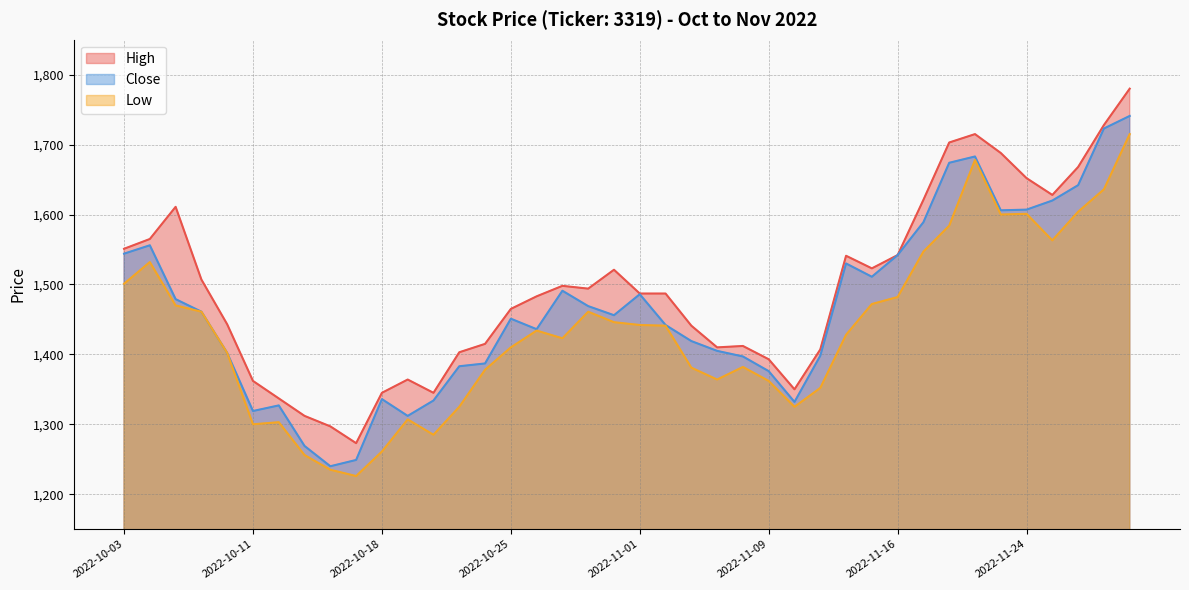

Reading left to right, extract all data points from this chart.

High: 1551	1565	1611	1507	1443	1362	1337	1312	1297	1273	1345	1364	1345	1403	1415	1465	1483	1498	1494	1521	1487	1487	1441	1410	1412	1393	1350	1407	1541	1523	1542	1621	1703	1715	1688	1652	1628	1668	1728	1780
Close: 1544	1556	1479	1461	1402	1319	1327	1269	1240	1249	1336	1312	1334	1383	1387	1451	1436	1491	1469	1456	1486	1442	1419	1405	1397	1376	1332	1398	1530	1511	1542	1589	1674	1683	1606	1607	1620	1642	1723	1741
Low: 1501	1532	1470	1461	1402	1300	1303	1256	1235	1226	1261	1307	1285	1325	1378	1410	1434	1423	1461	1446	1442	1441	1381	1364	1382	1362	1325	1352	1428	1472	1482	1547	1584	1678	1600	1601	1563	1604	1636	1715